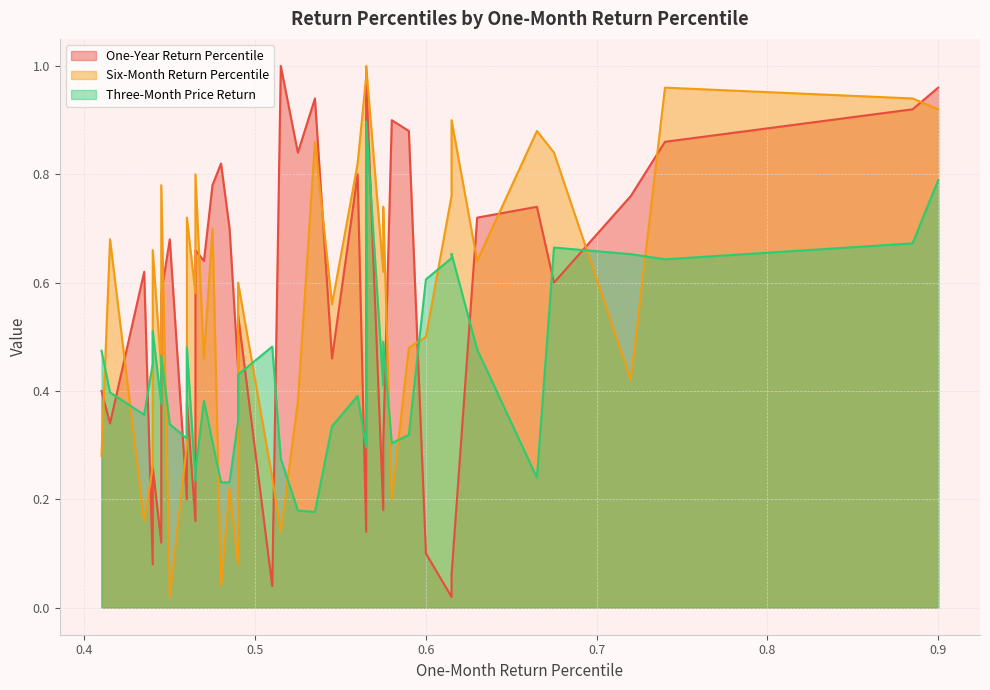

At which category does the chart reach its peak across all series?

0.515